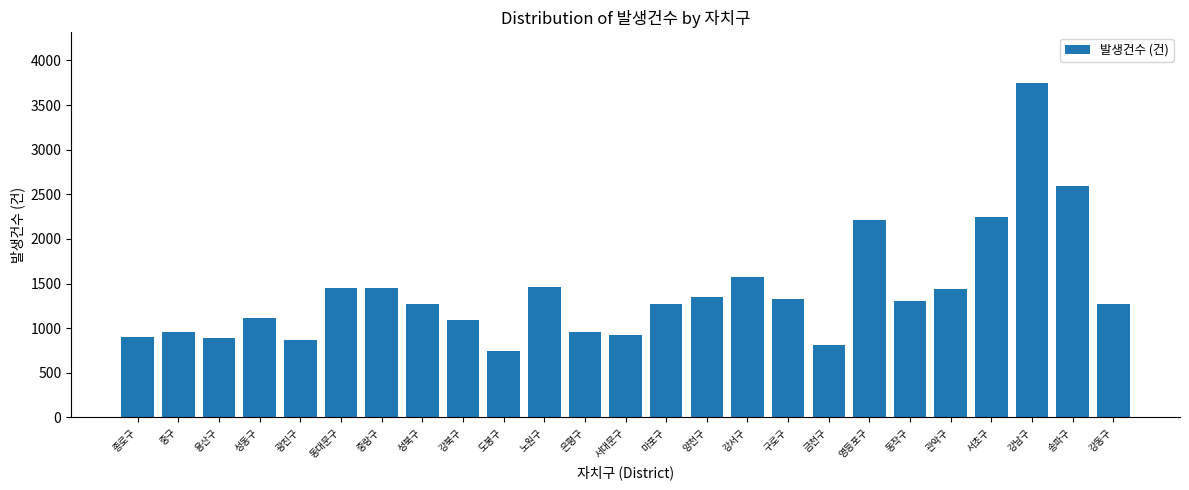

True or false: the data shows 2595 at 송파구.

True